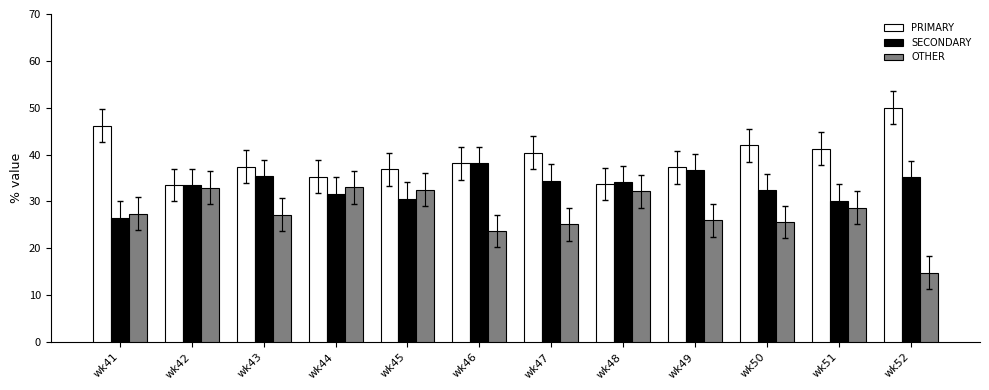

At which label does PRIMARY reach its peak?

wk52